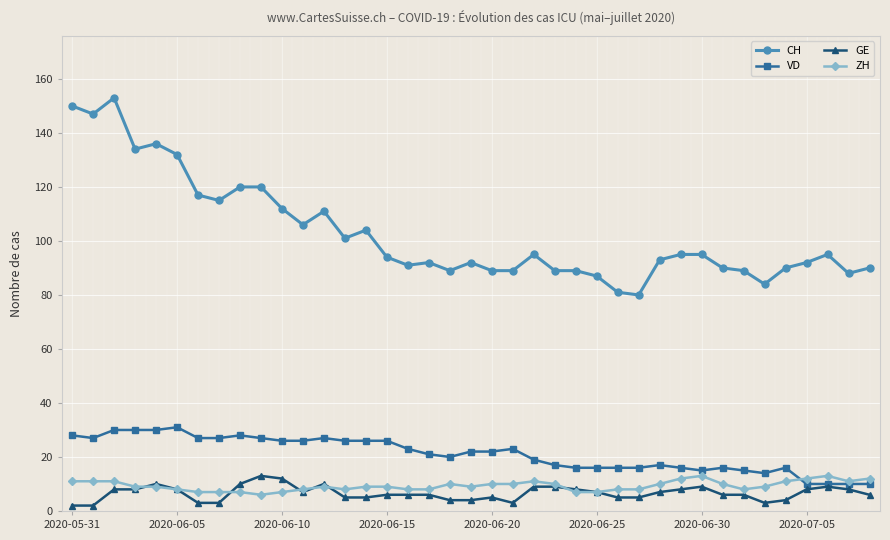

What is the minimum value for VD?

10